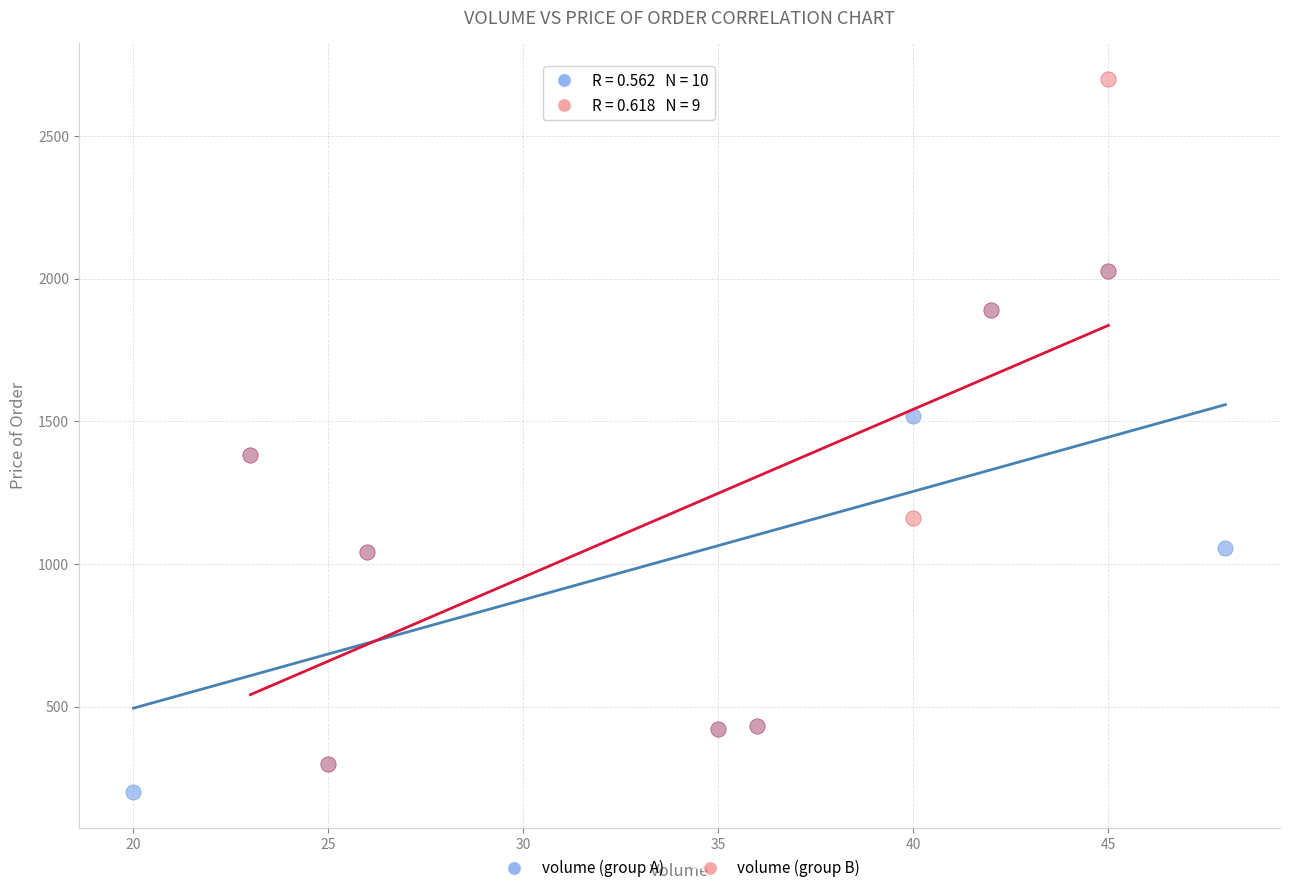

Which series contains the lowest Y value?

volume (group A)